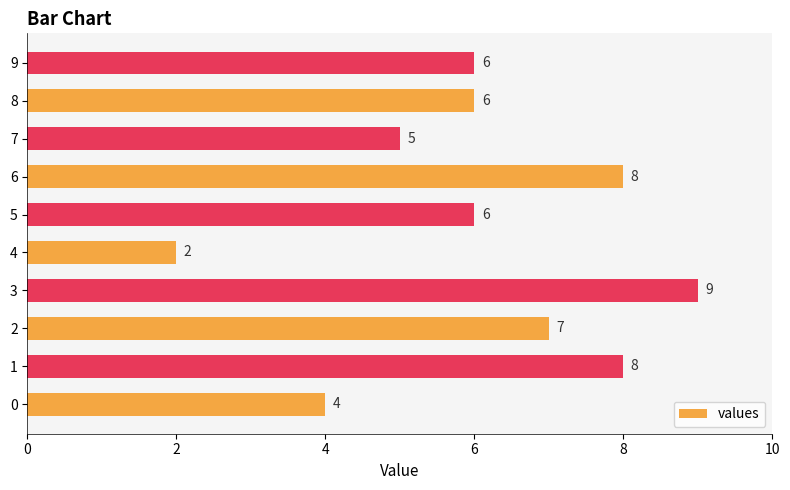

What is the smallest value displayed?

2